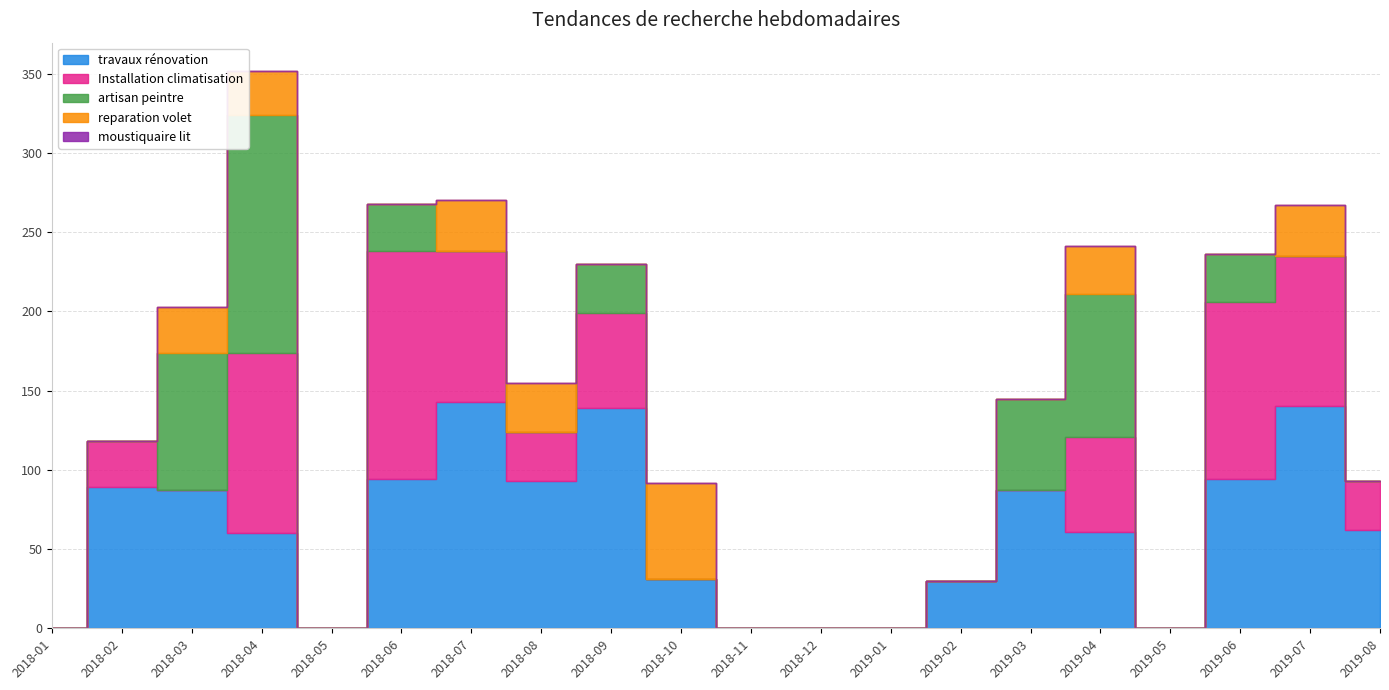

What is the average value of the reparation volet series?

12